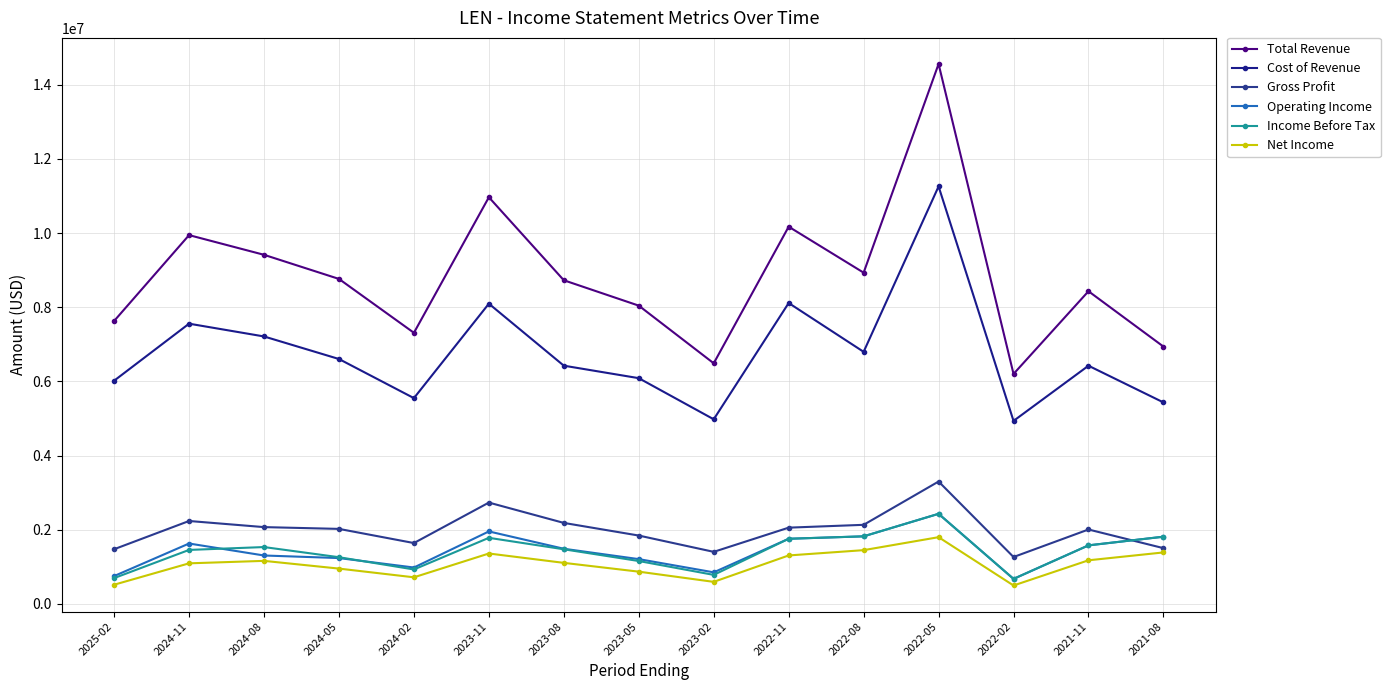

Which has a higher value, 2022-08 or 2022-11?

2022-11